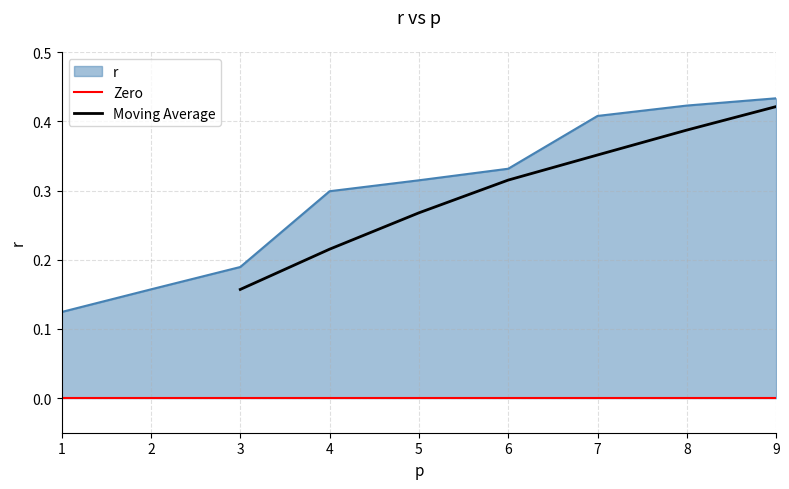

What is the minimum value shown in the chart?

0.1